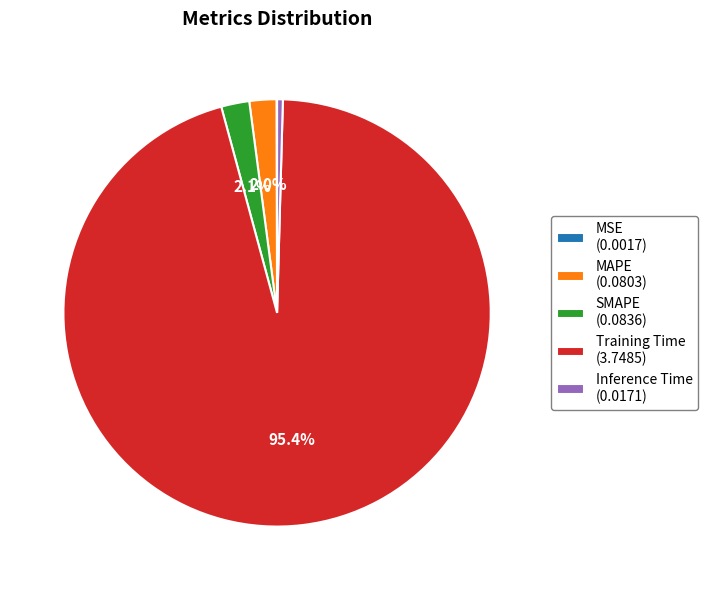

Do SMAPE (0.0836) and MAPE (0.0803) together represent more than half of the pie?

No